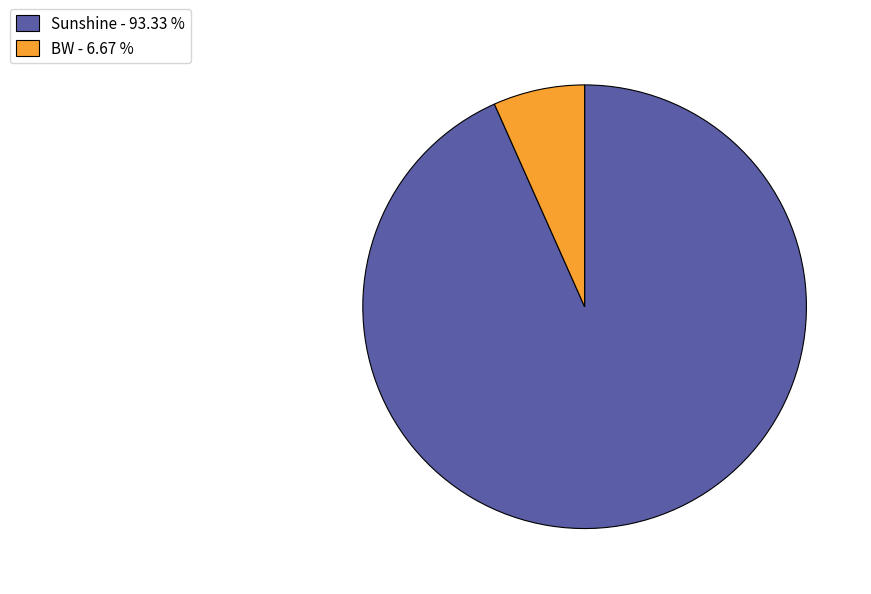

Do BW and Sunshine together represent more than half of the pie?

Yes